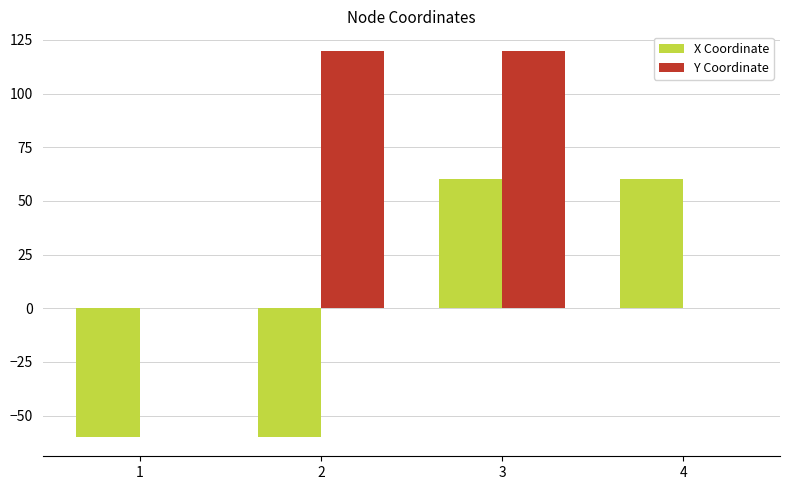

How many series are shown in this chart?

2